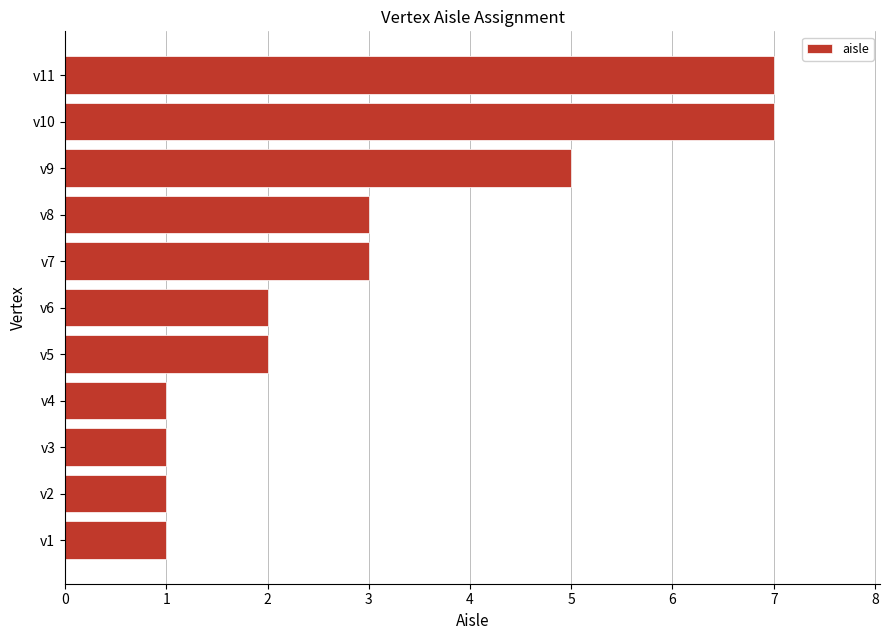

What is the change in value from v5 to v10?

+5